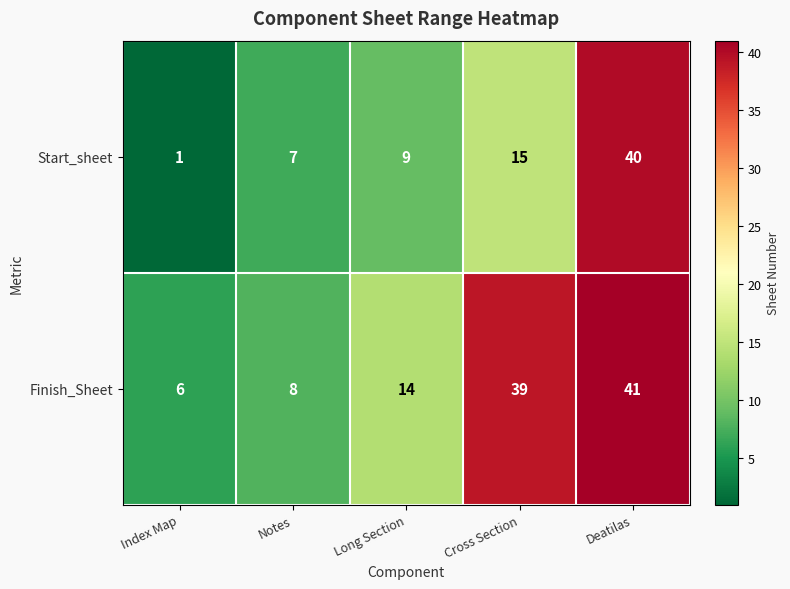

What is the smallest value displayed?

1